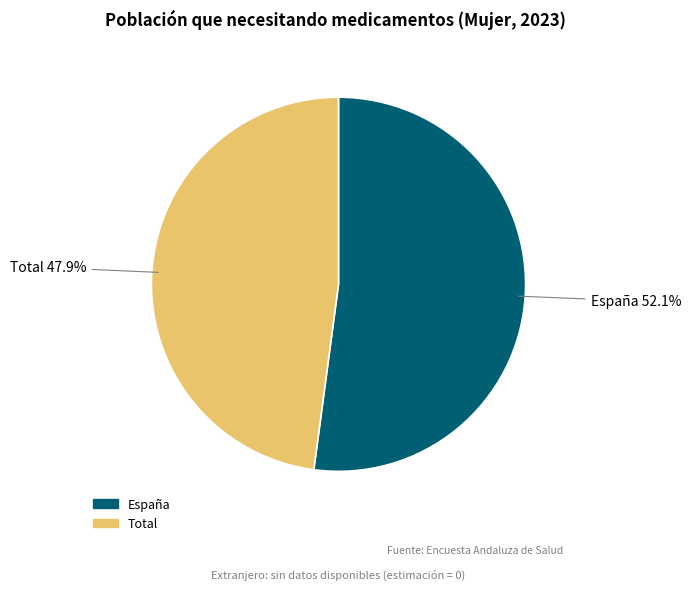

Is there any slice that represents more than half of the pie?

Yes